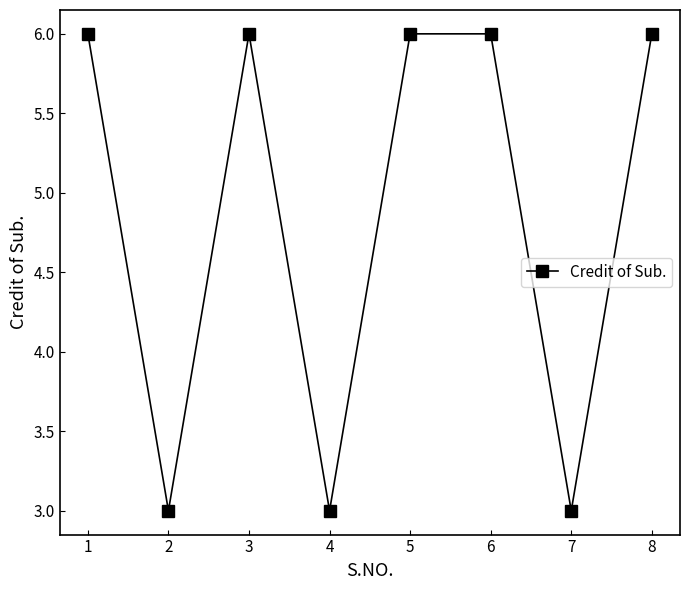

What is the difference between the values at 5 and 4?

3